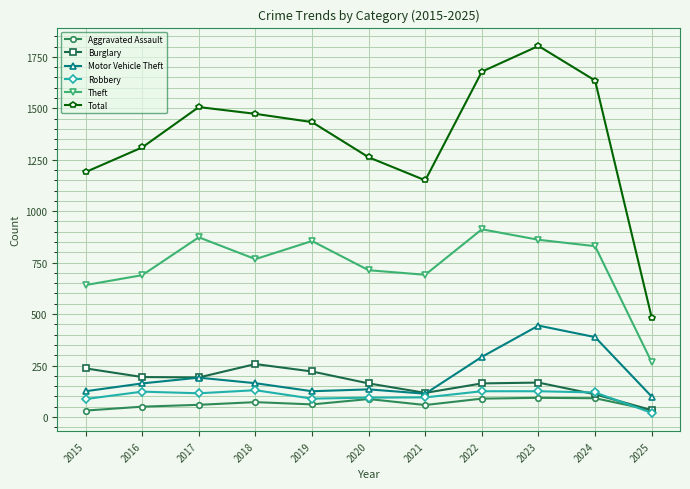

What is the difference between the highest and lowest values at 2025?

463